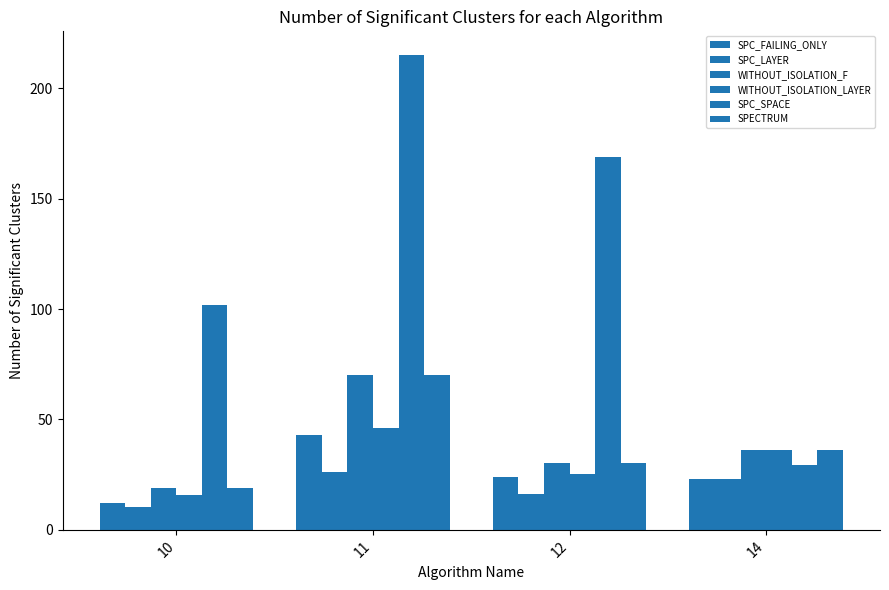

Reading left to right, extract all data points from this chart.

SPC_FAILING_ONLY: 10=12.3	11=43.0	12=24.0	14=23.0
SPC_LAYER: 10=10.3	11=26.0	12=16.3	14=23.0
WITHOUT_ISOLATION_F: 10=19.0	11=70.0	12=30.2	14=36.3
WITHOUT_ISOLATION_LAYER: 10=15.7	11=46.0	12=25.5	14=36.3
SPC_SPACE: 10=101.7	11=215.0	12=169.0	14=29.3
SPECTRUM: 10=19.0	11=70.0	12=30.2	14=36.3